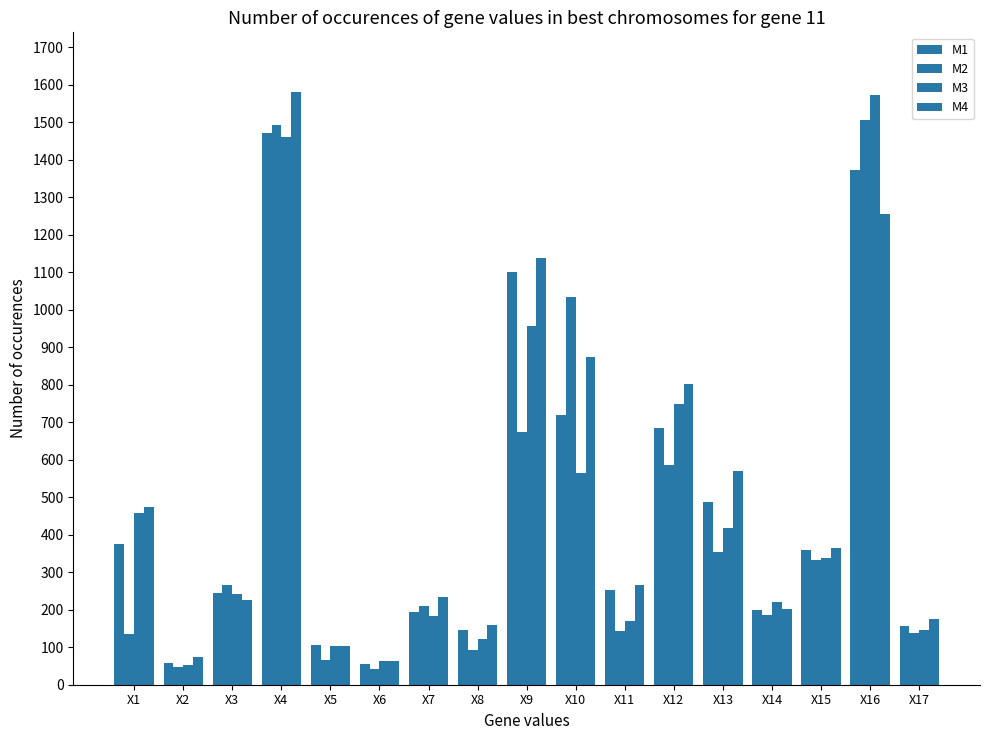

Does the chart contain any negative values?

No